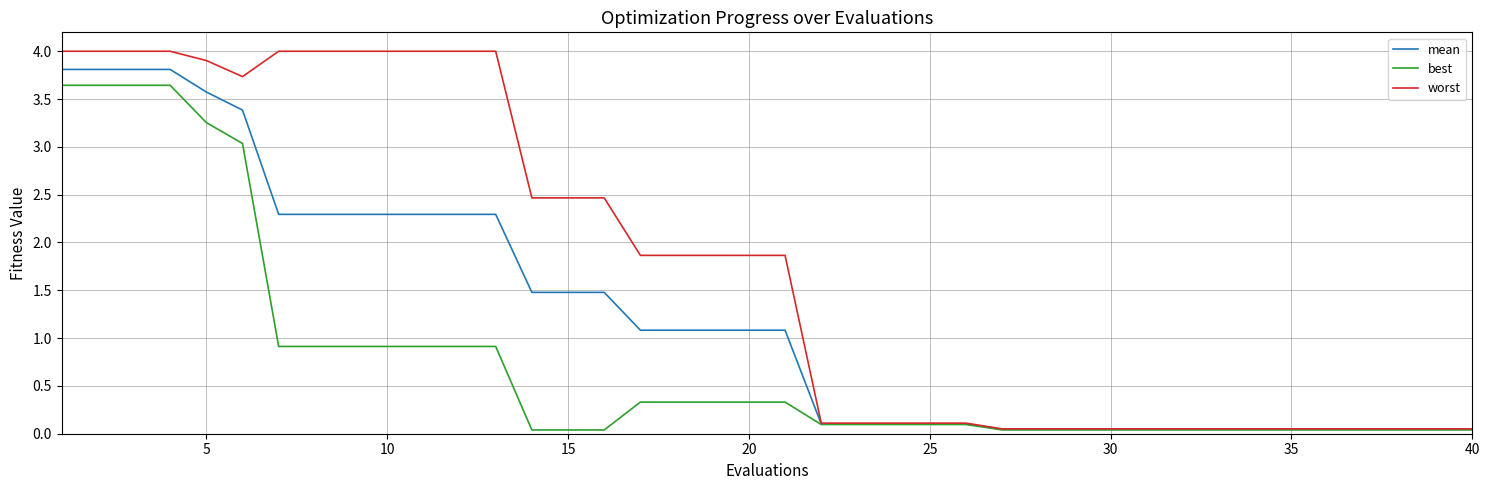

What are all the series names shown in the legend?

mean, best, worst